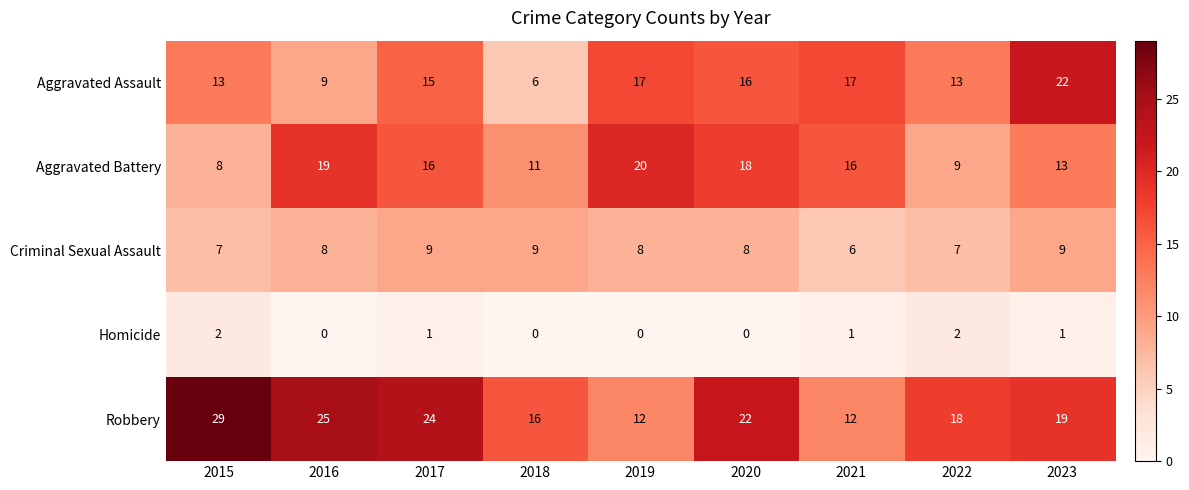

Between 2018 and 2021, which series saw the biggest shift?

Aggravated Assault